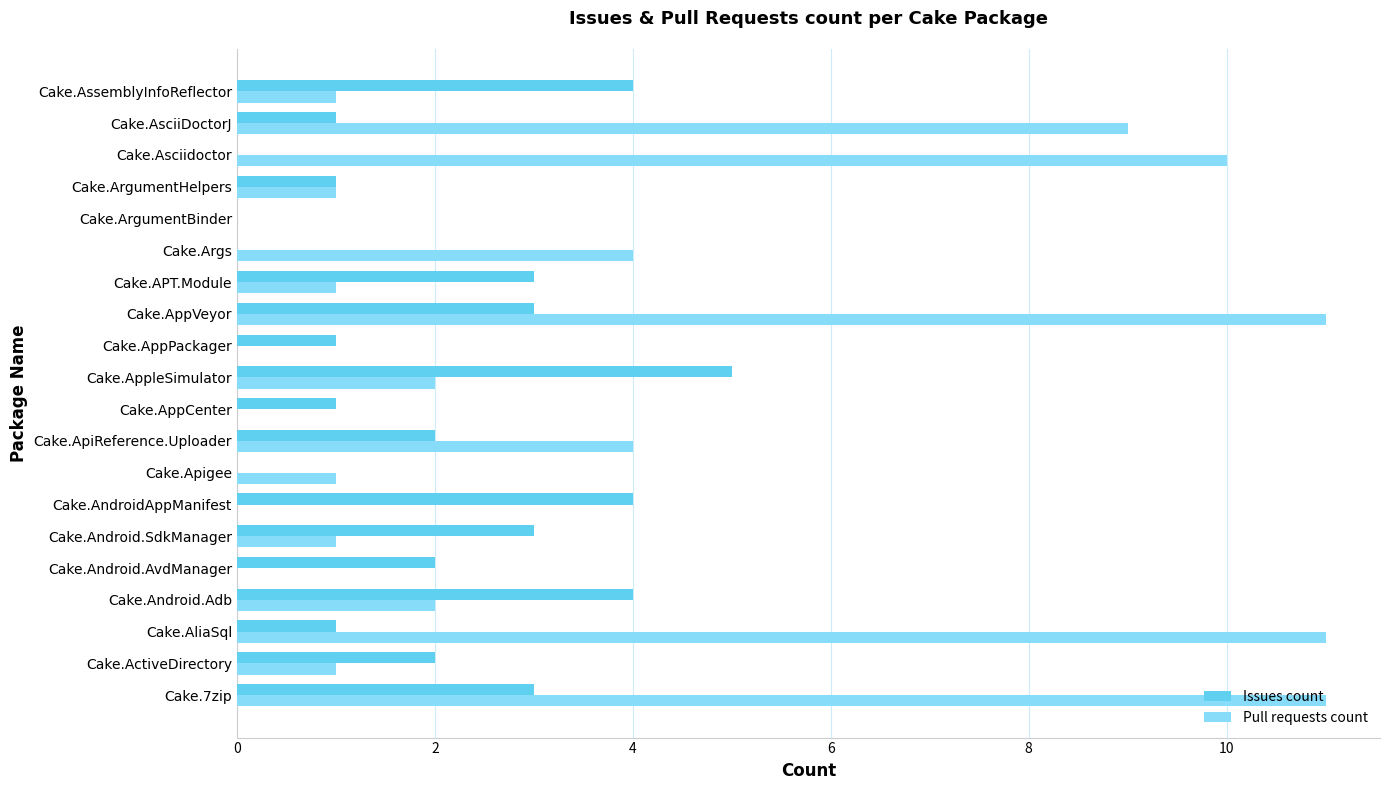

Is the value of Pull requests count at Cake.AppVeyor greater than the value of Issues count at Cake.Asciidoctor?

Yes